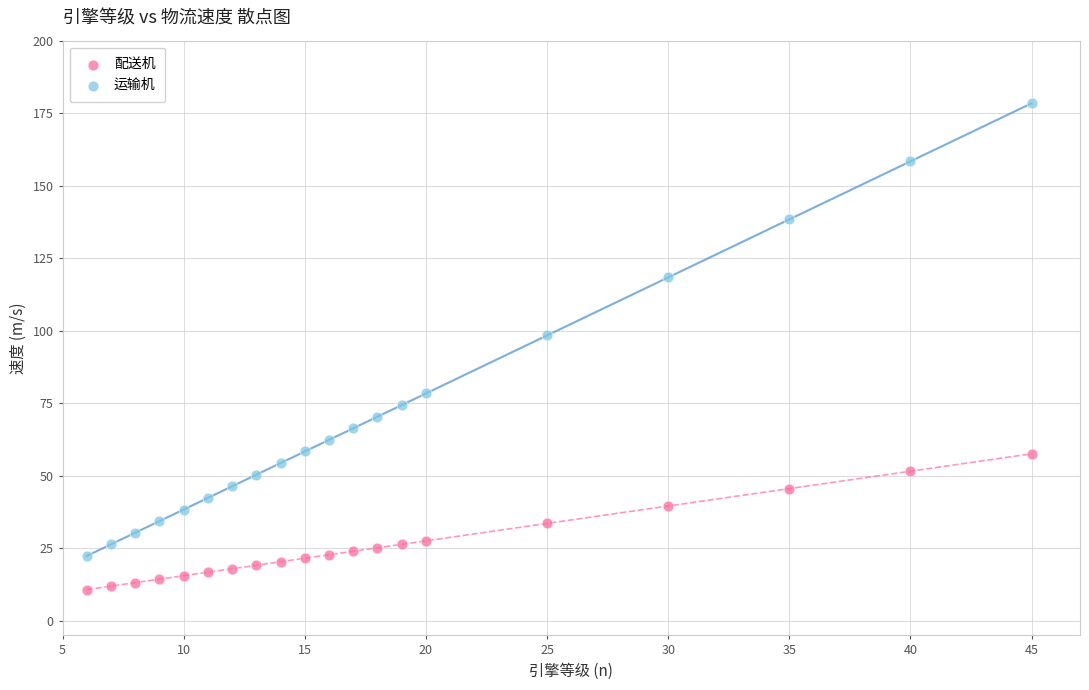

Which series has the largest Y range (max minus min)?

运输机